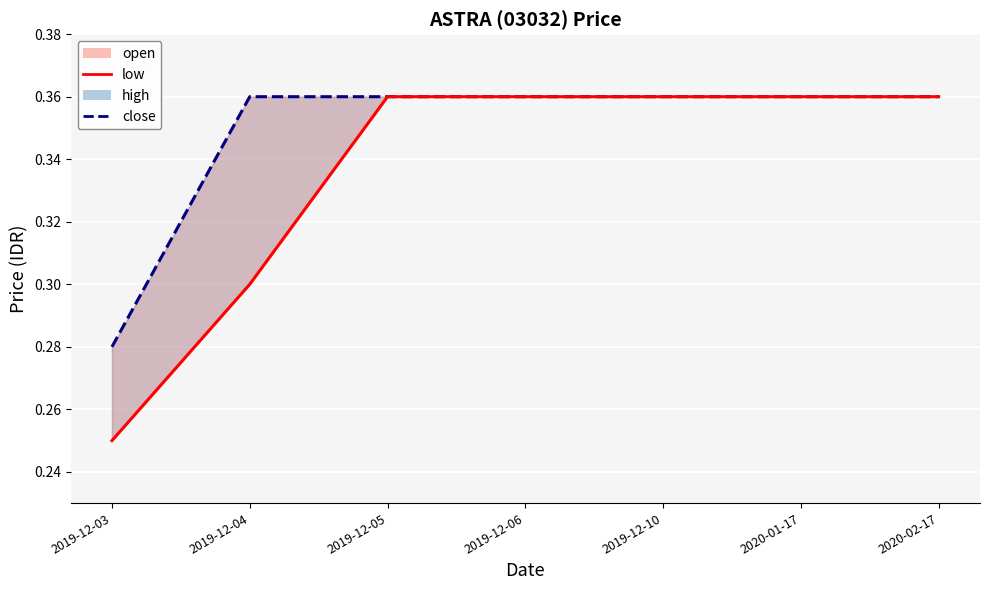

What position from the right is 2020-01-17?

2